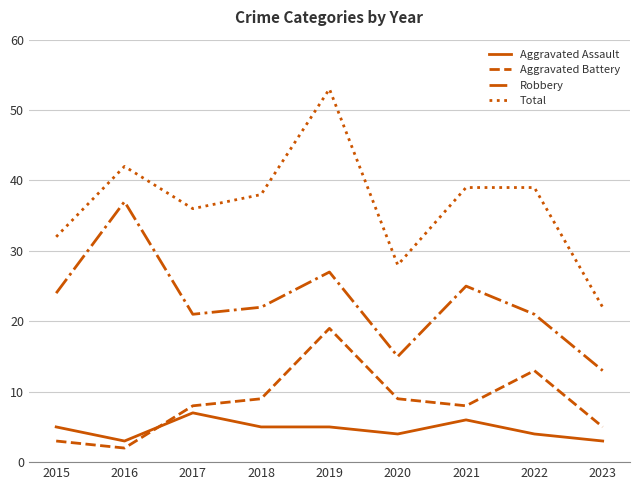

Rank the series at 2019 from lowest to highest value.

Aggravated Assault, Aggravated Battery, Robbery, Total